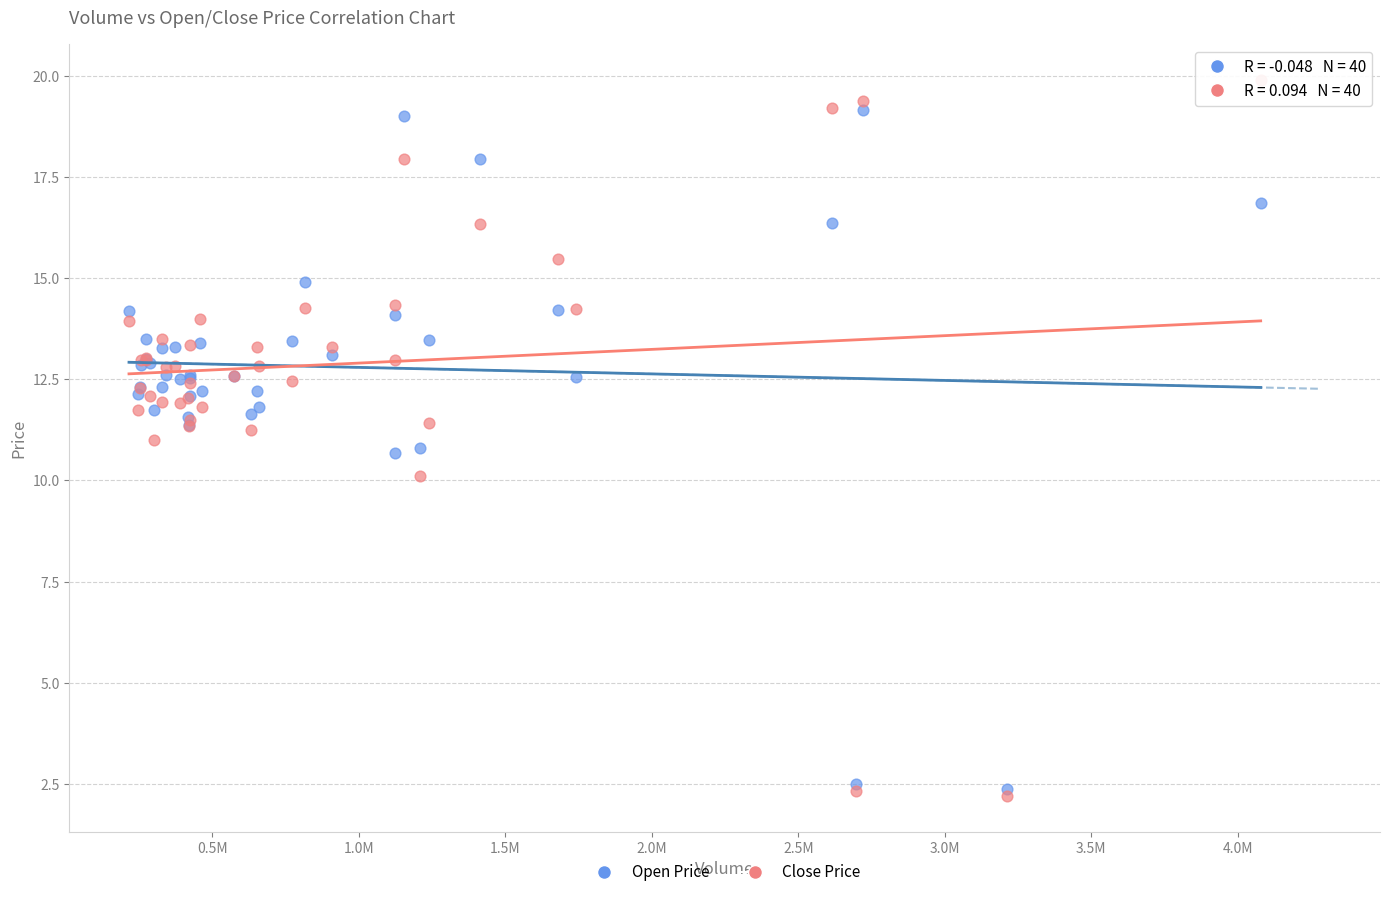

Which series contains the lowest Y value?

Close Price